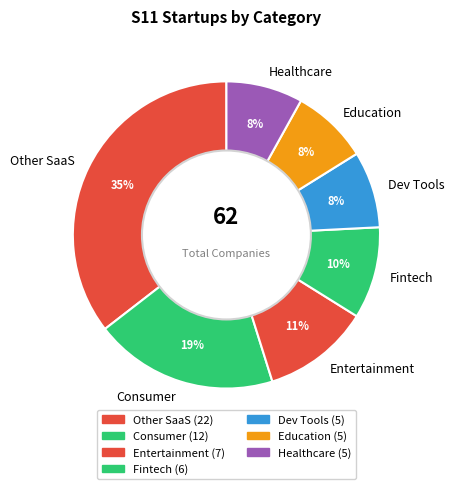

What is the largest slice in the pie chart?

Other SaaS